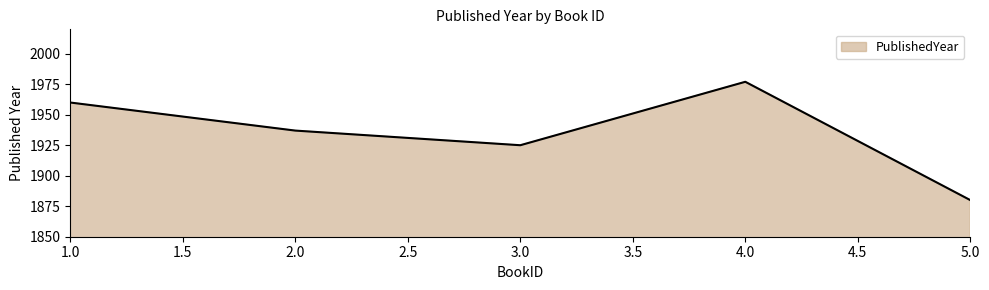

Approximately how many times larger is the value at 5.0 compared to 2.0?

1.0